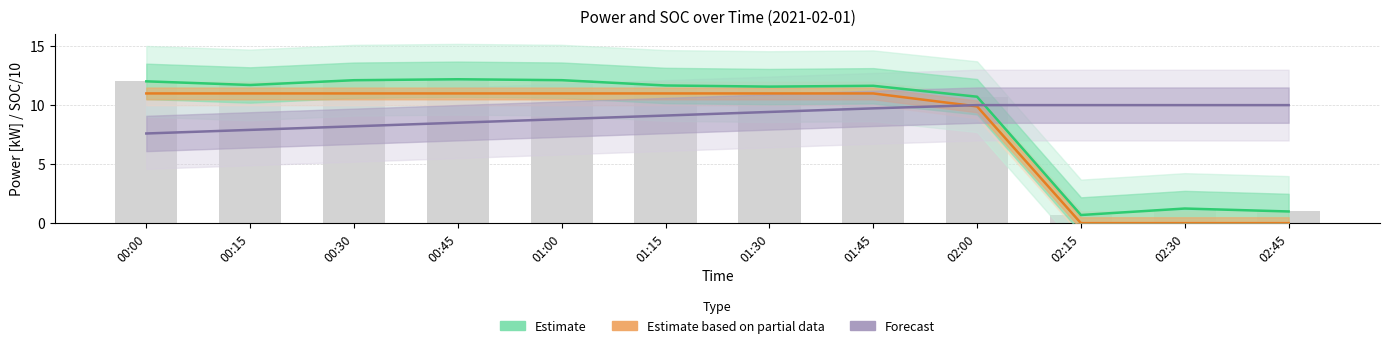

What position from the right is 00:45?

9